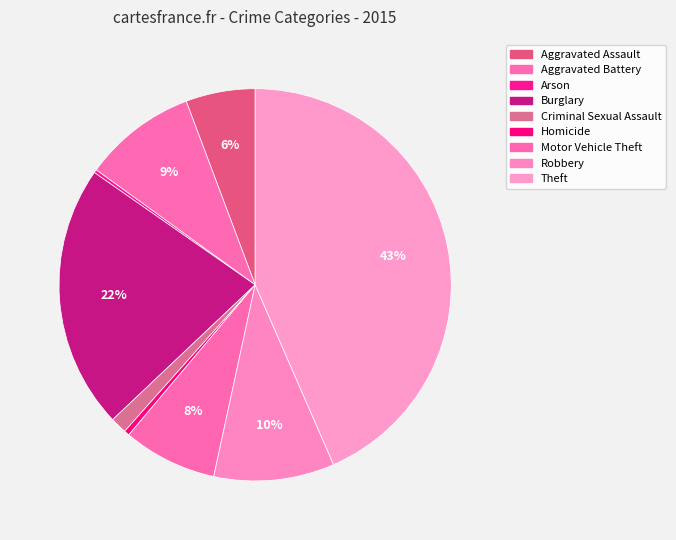

Rank the categories by value from lowest to highest.

Arson, Homicide, Criminal Sexual Assault, Aggravated Assault, Motor Vehicle Theft, Aggravated Battery, Robbery, Burglary, Theft